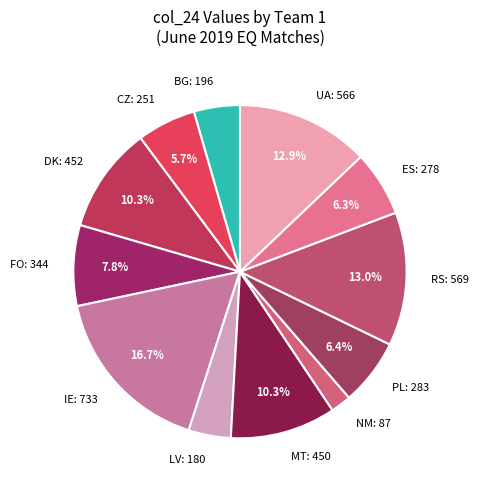

Between UA: 566 and FO: 344, which is larger?

UA: 566